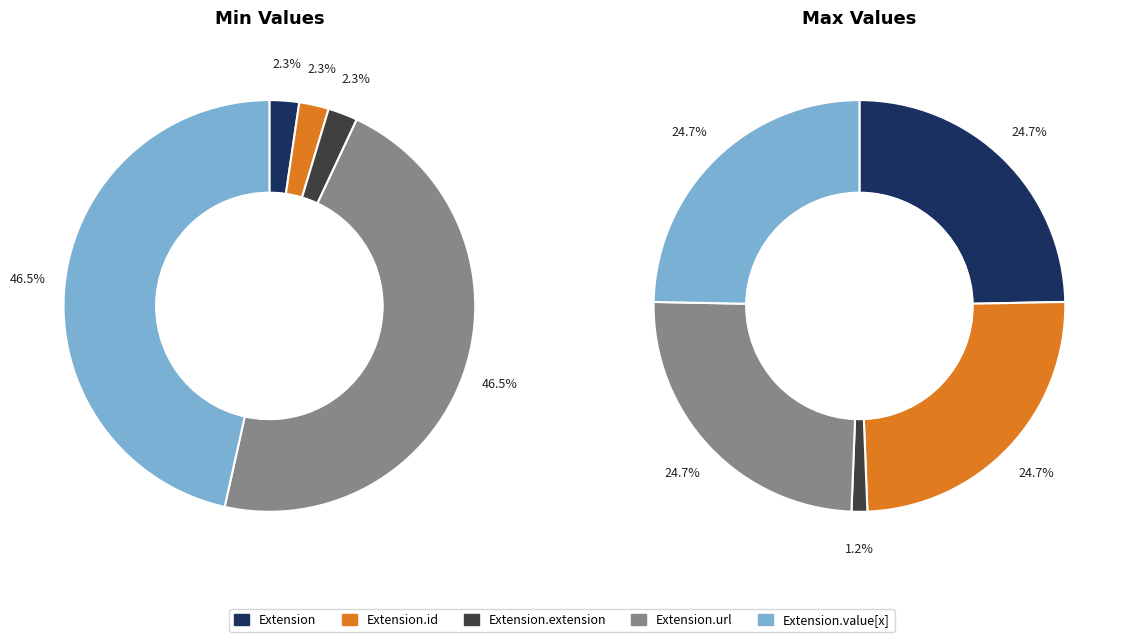

Is Extension.url the majority of the pie?

No